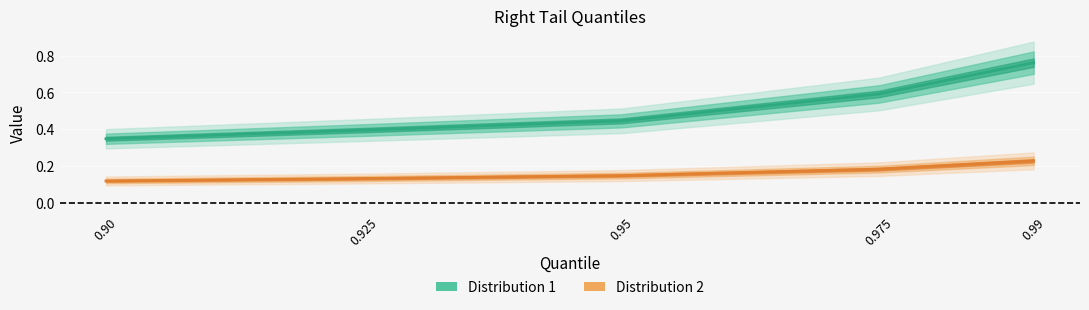

What is the greatest value displayed?

0.8